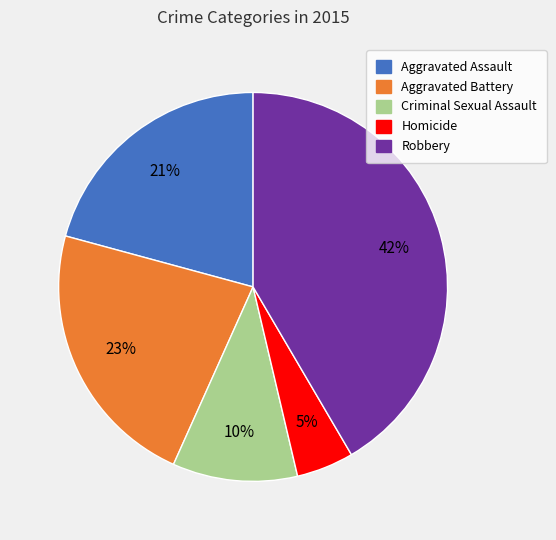

What percentage is the Aggravated Assault slice, to the nearest percent?

21%